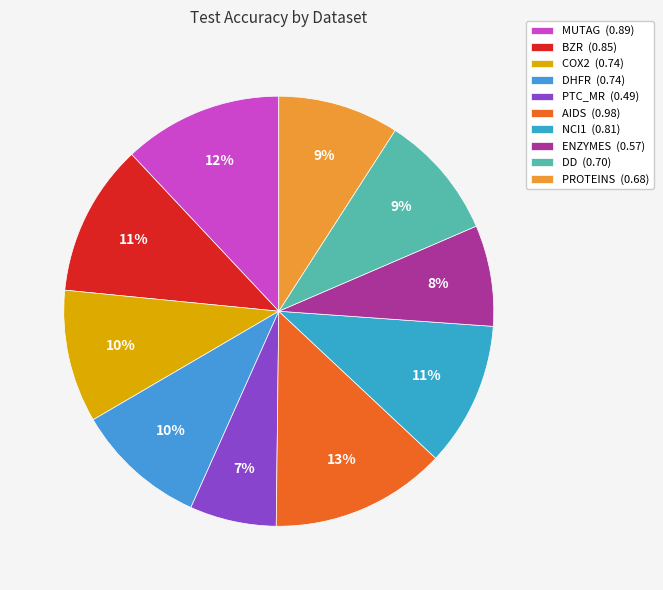

What percentage do PROTEINS and NCI1 together represent?

20.0%